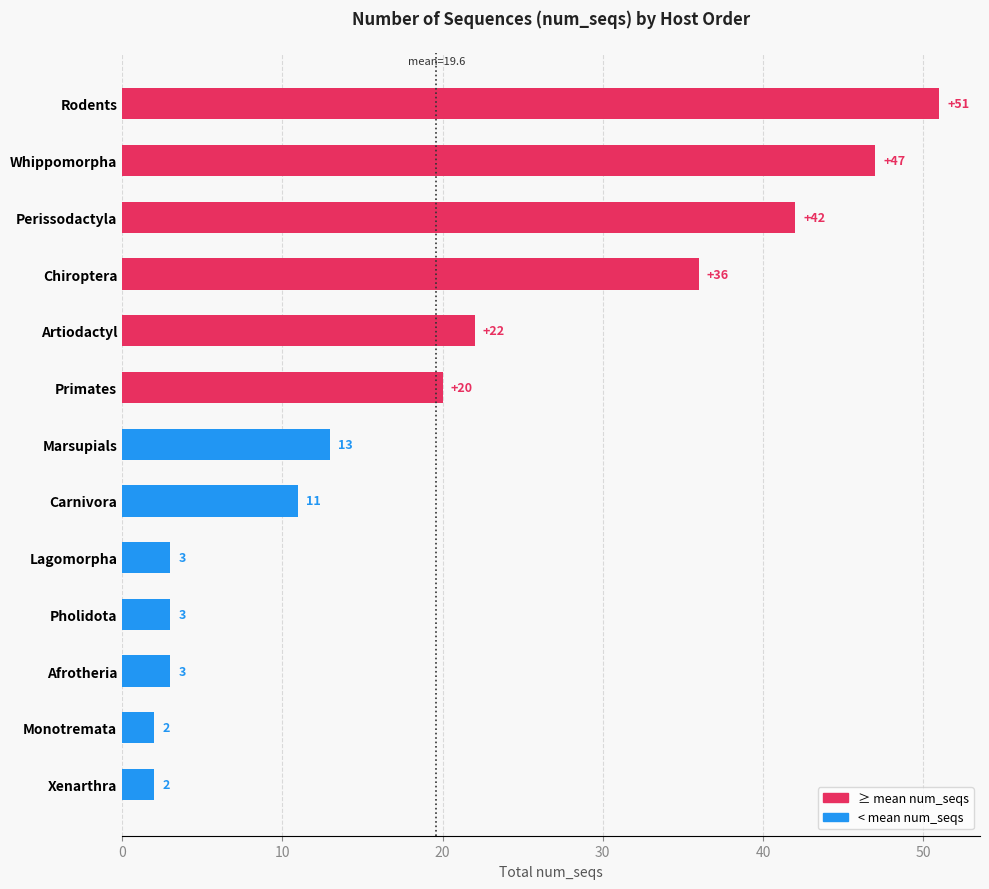

Is it true that the value at Marsupials is 13?

True